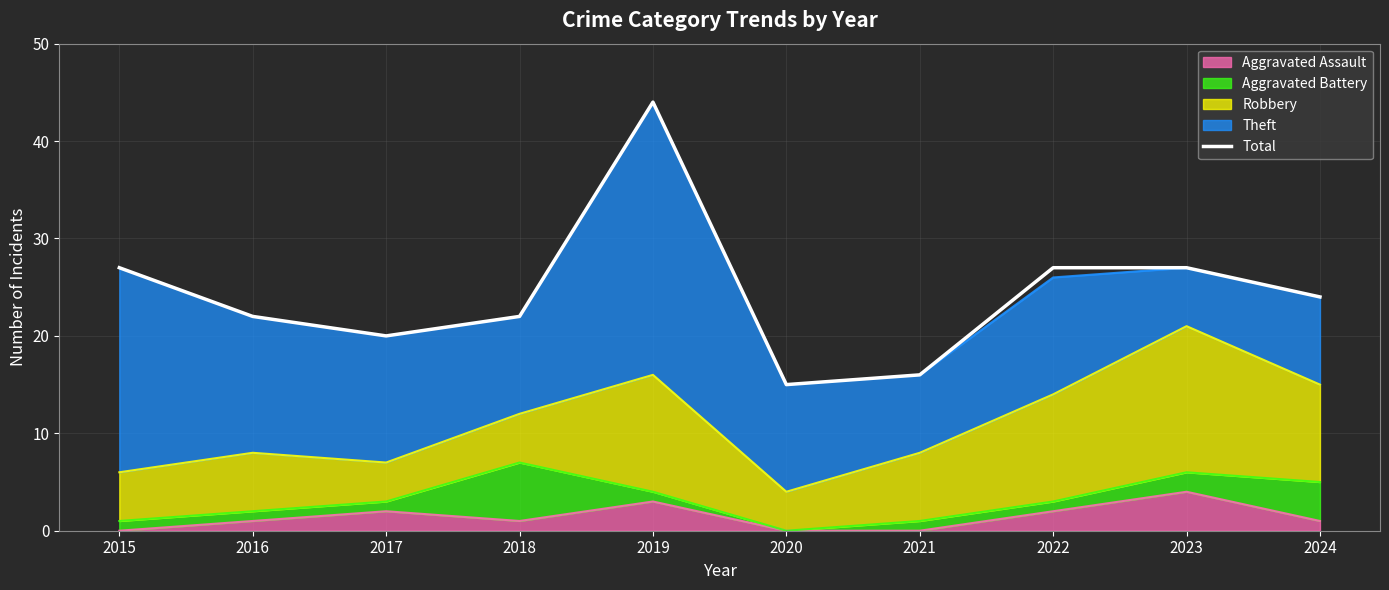

Which label corresponds to the largest value in the chart?

2019